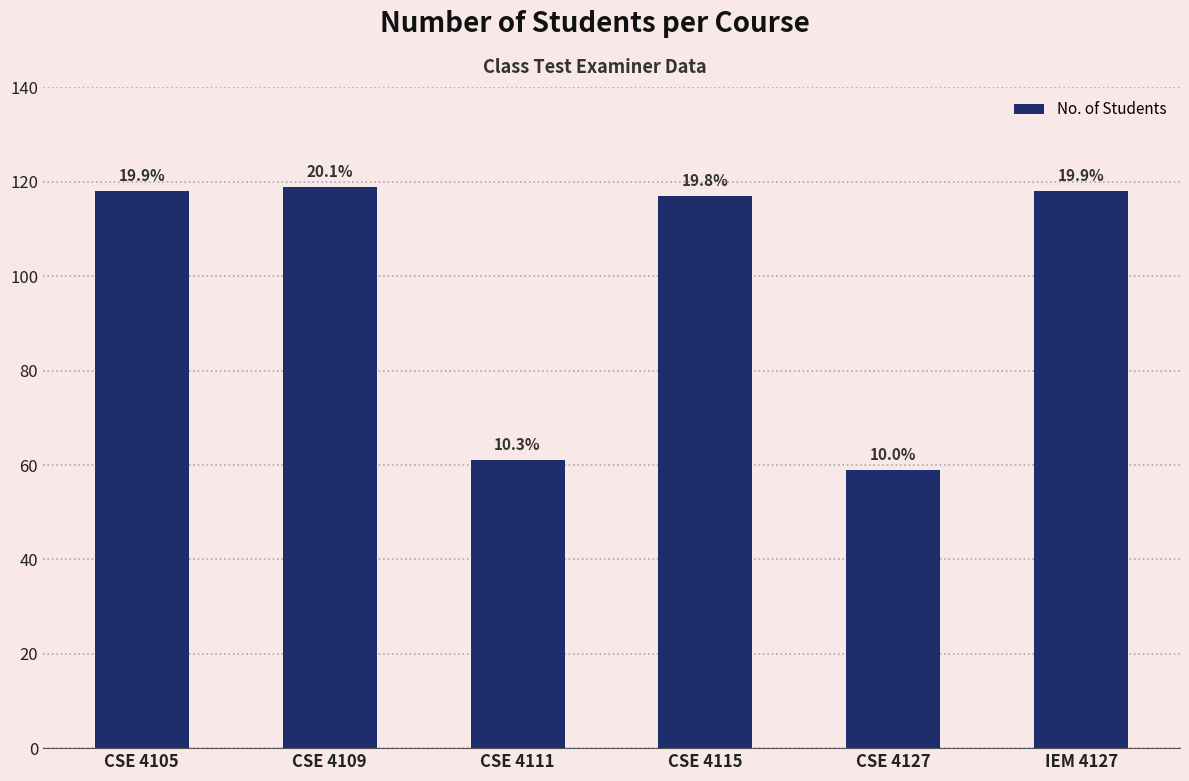

Are the bars horizontal?

No